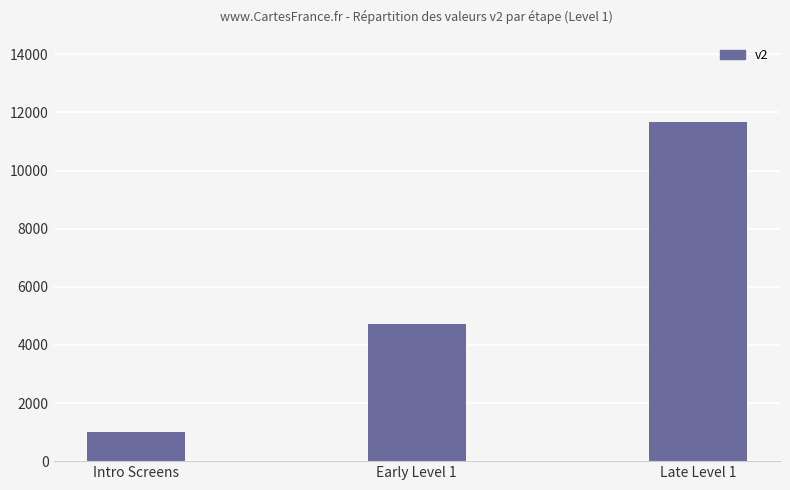

What is the label of the 1st bar from the right?

Late Level 1